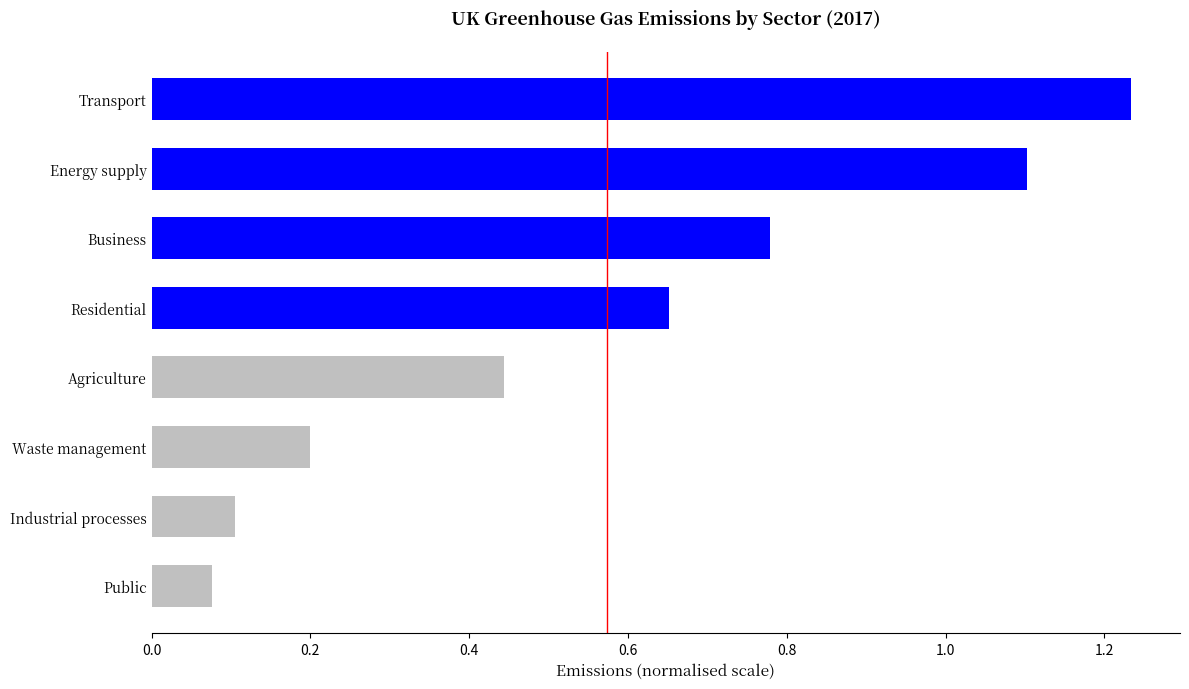

Which category has the highest value across all series?

Transport